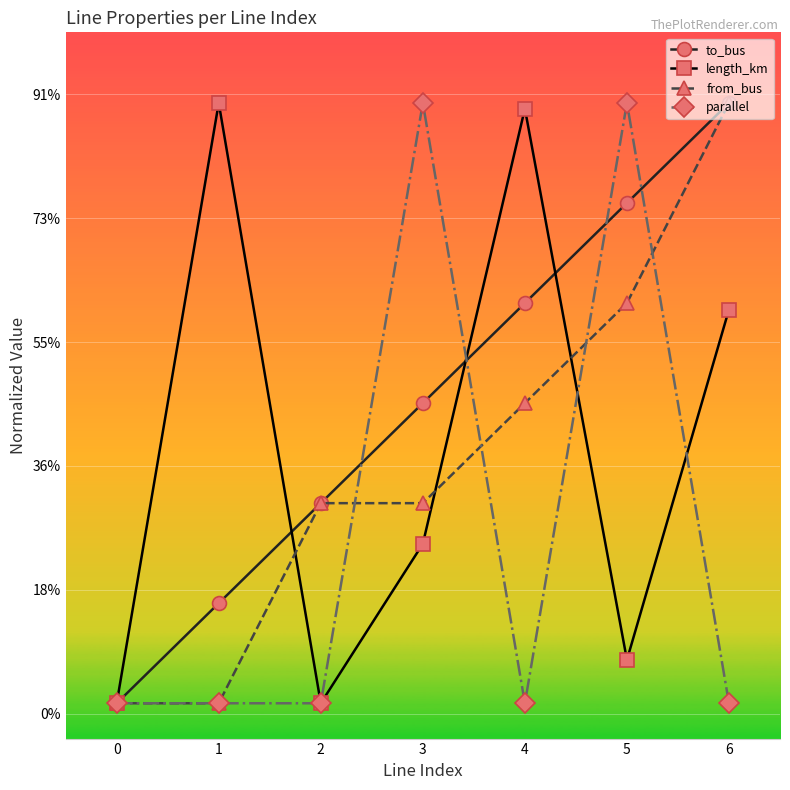

What are all the series names shown in the legend?

to_bus, length_km, from_bus, parallel